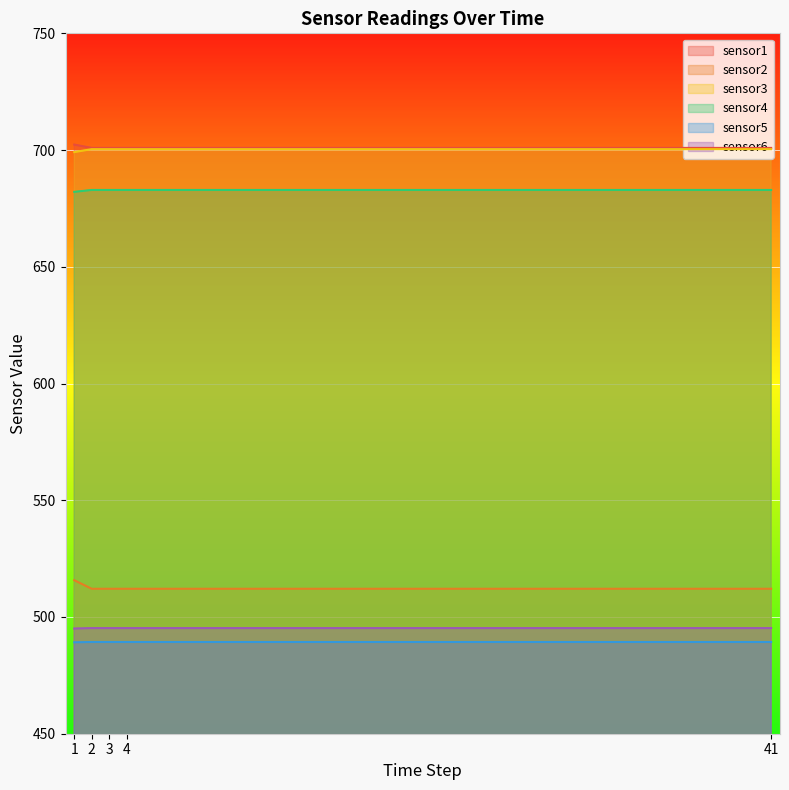

True or false: sensor1 and sensor6 cross at least once.

False